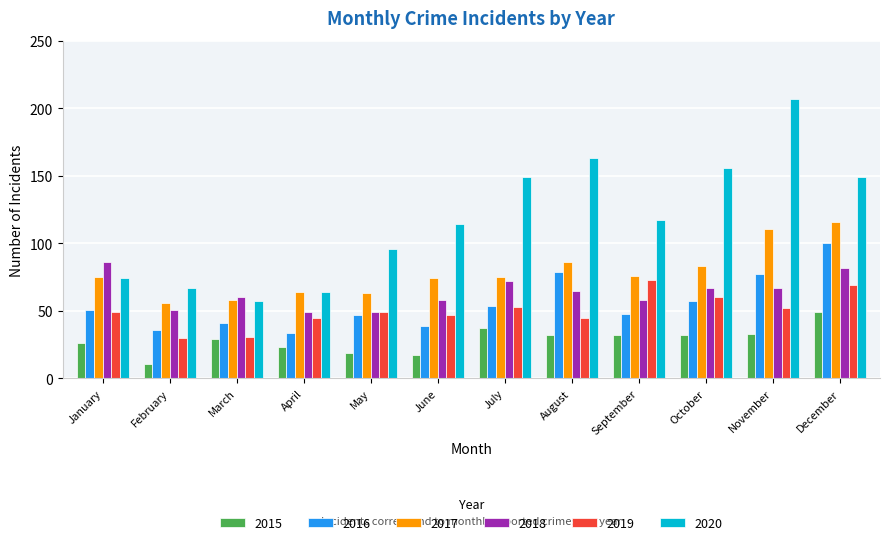

Is the value of 2019 at March greater than the value of 2016 at June?

No